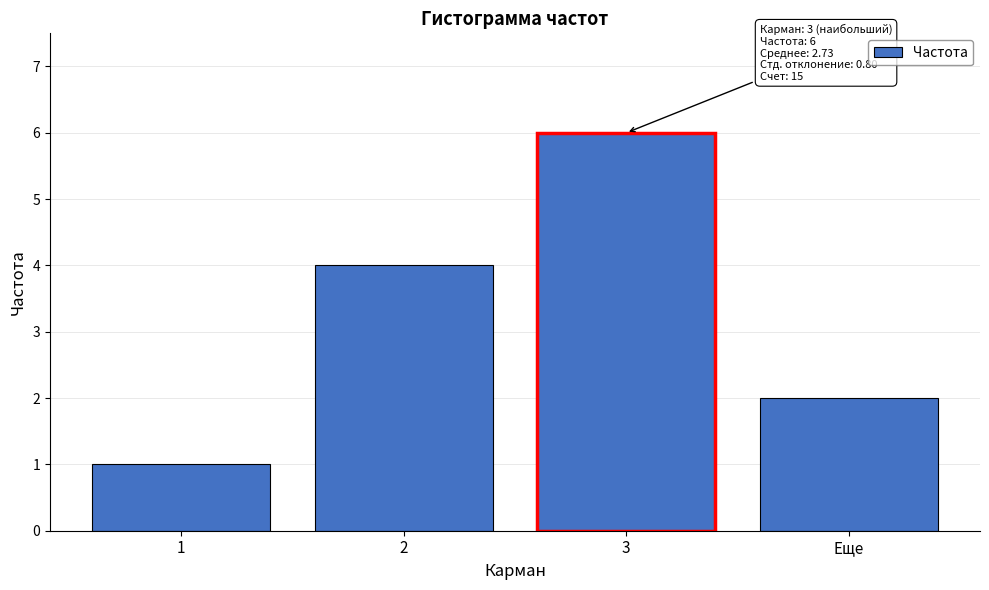

Reading right to left, list all the values displayed in this chart.

2	6	4	1